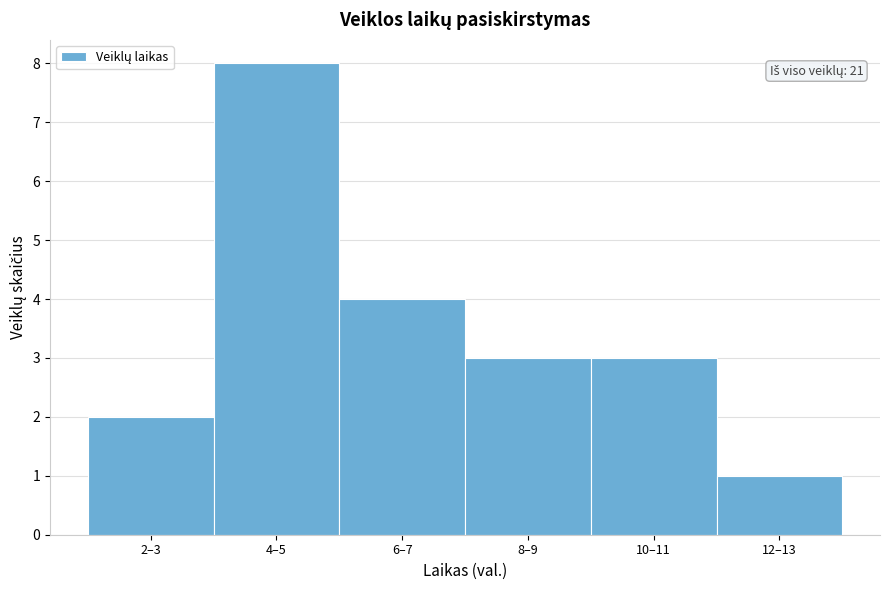

Reading left to right, what are all the values shown in this chart?

2–3=2	4–5=8	6–7=4	8–9=3	10–11=3	12–13=1